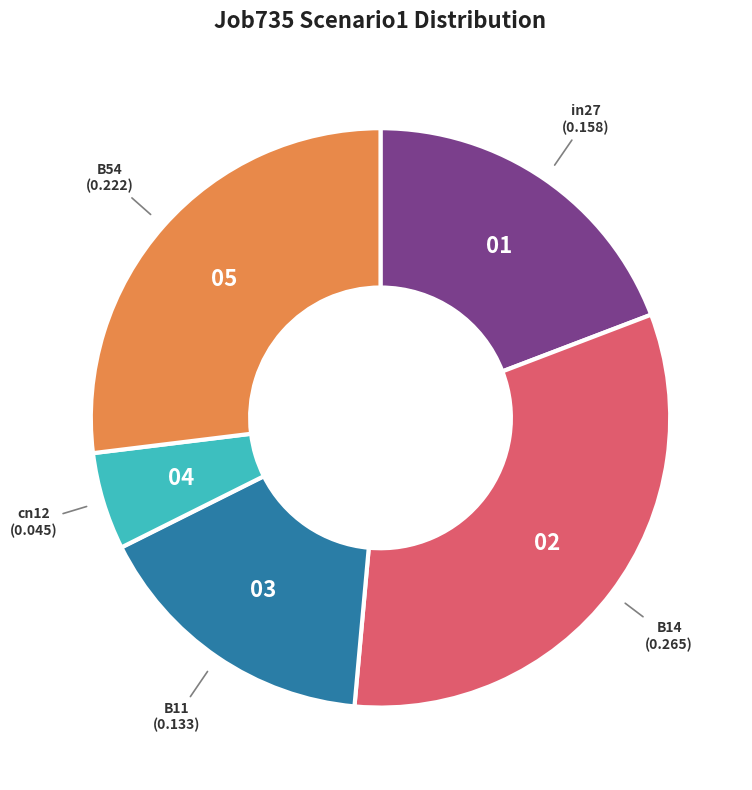

Is there a majority slice in this chart?

No